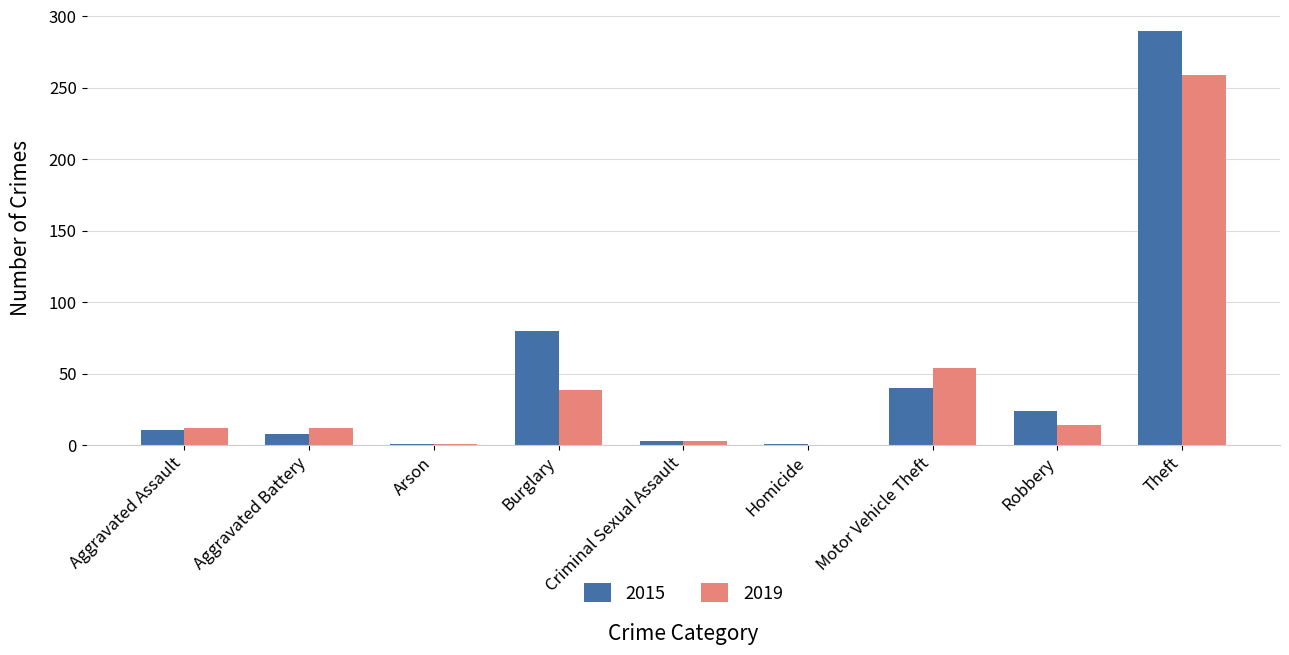

Is the value of 2015 at Arson greater than the value of 2019 at Theft?

No